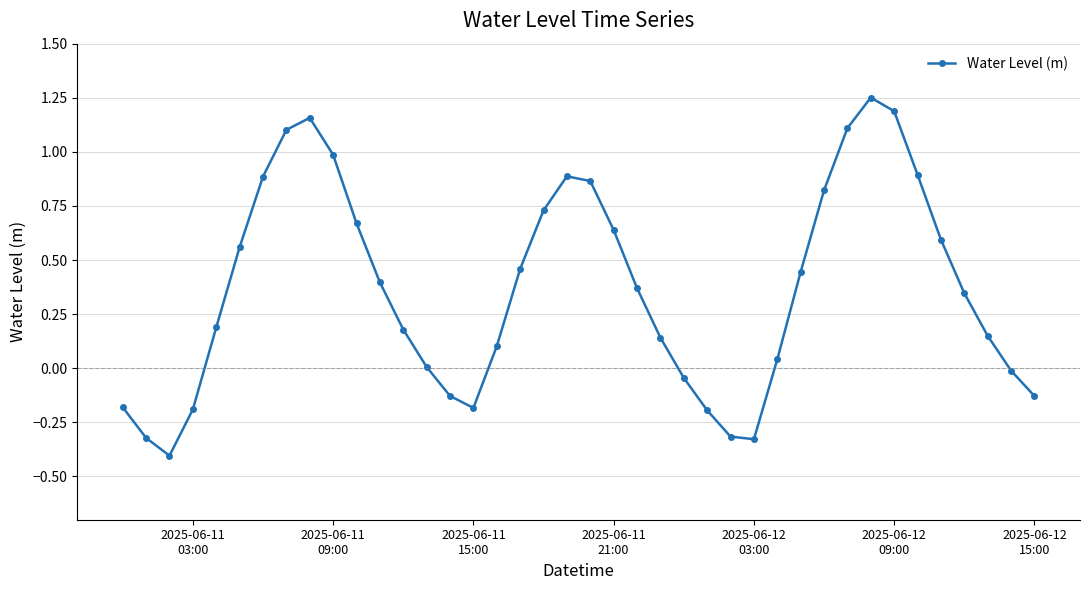

What is the sum of all values?

14.7